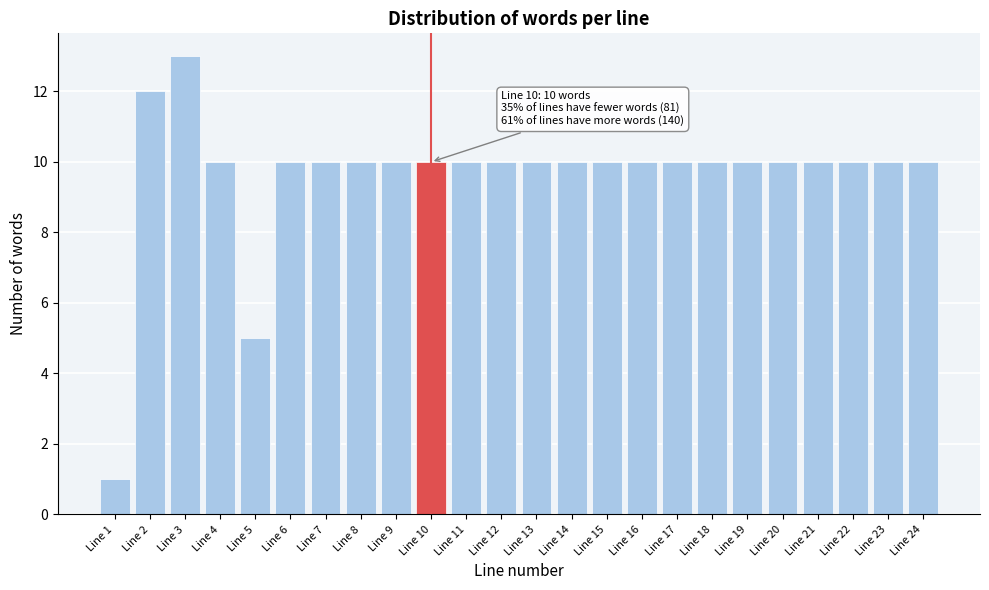

Reading left to right, extract all data points from this chart.

1	12	13	10	5	10	10	10	10	10	10	10	10	10	10	10	10	10	10	10	10	10	10	10